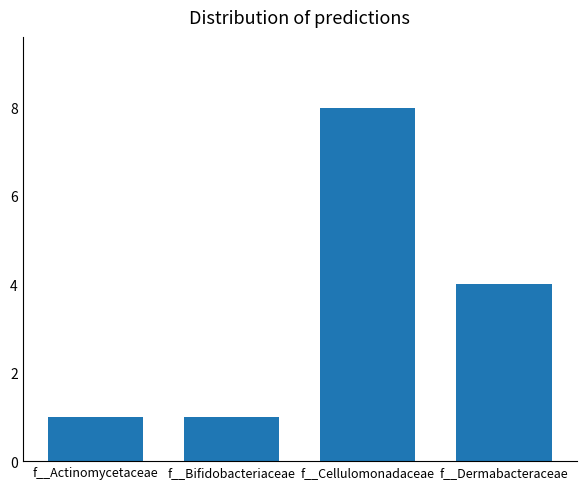

What is the sum of the values at f__Actinomycetaceae and f__Dermabacteraceae?

5